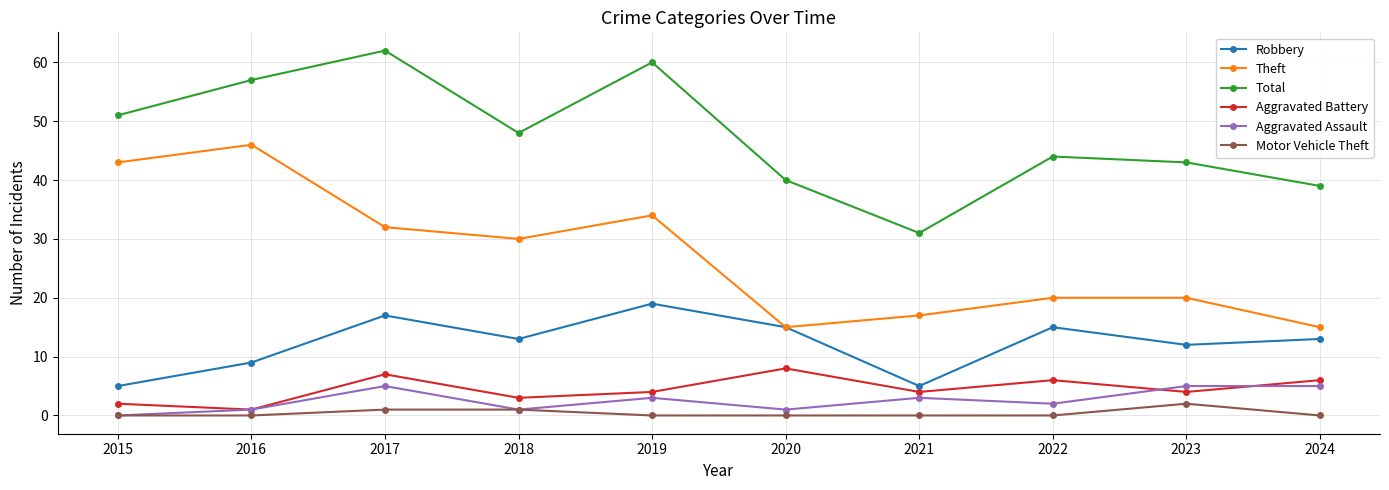

Between 2017 and 2021, which series saw the biggest shift?

Total